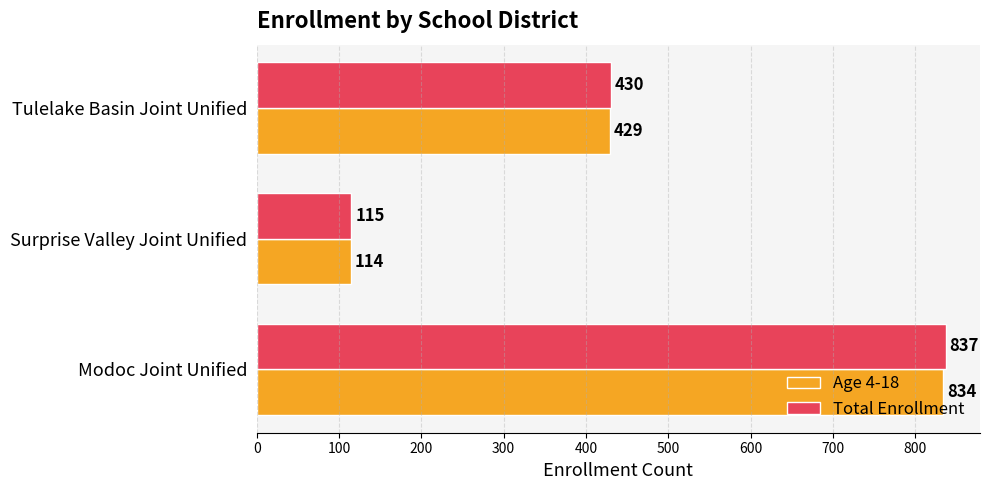

Rank the categories by Age 4-18 value from highest to lowest.

Modoc Joint Unified, Tulelake Basin Joint Unified, Surprise Valley Joint Unified